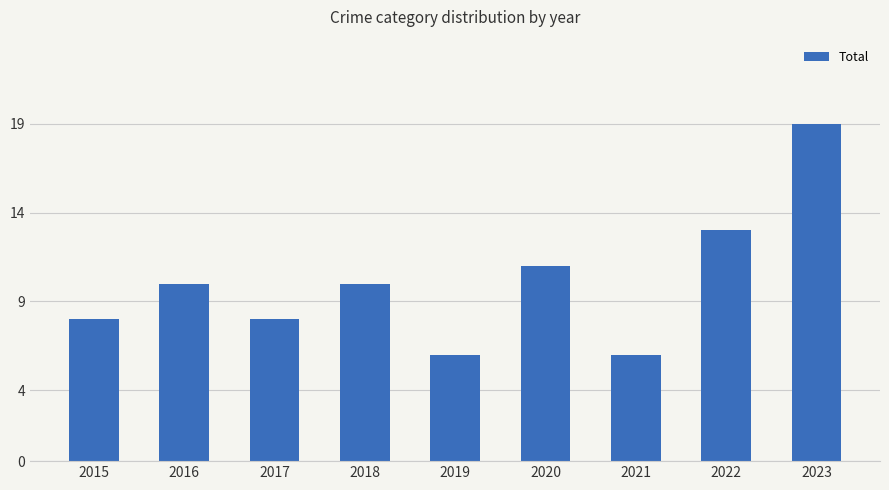

The value at 2018 is 10. True or false?

True